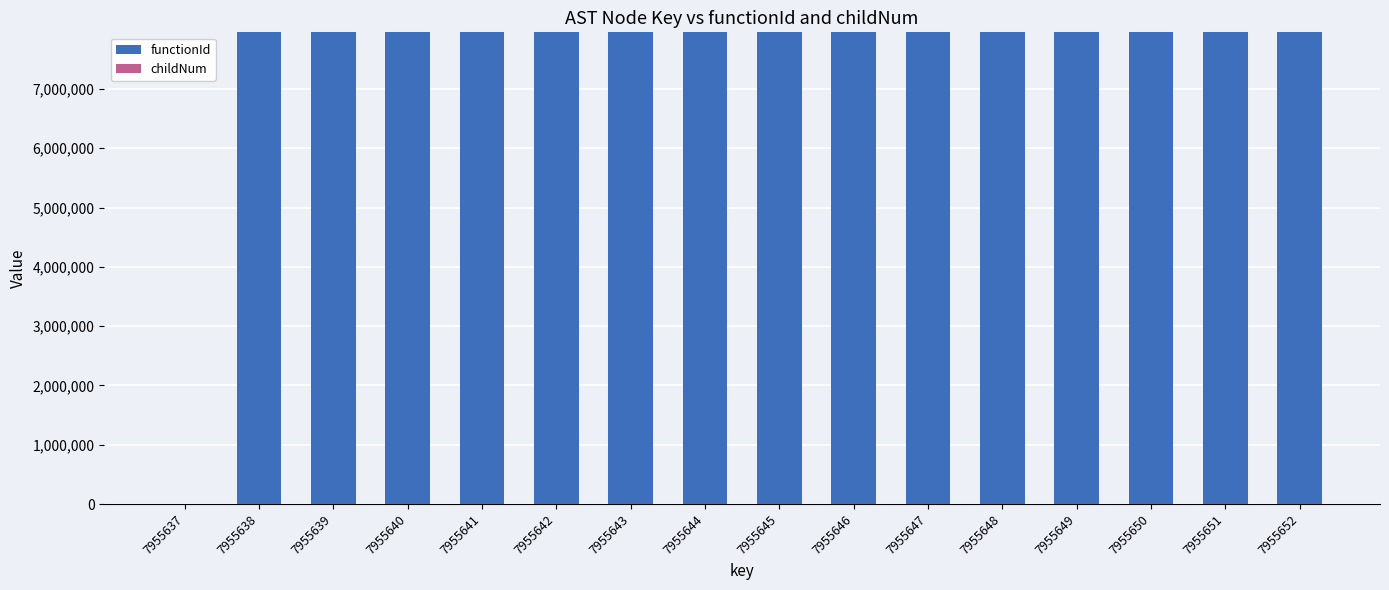

The value of functionId at 7955644 is 2953531. True or false?

False